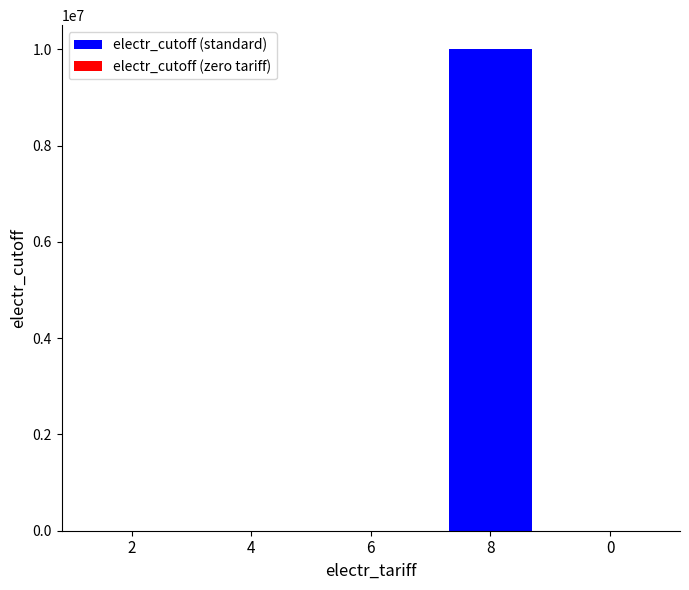

Reading right to left, extract all data points from this chart.

0=0	8=10000000	6=300	4=200	2=100